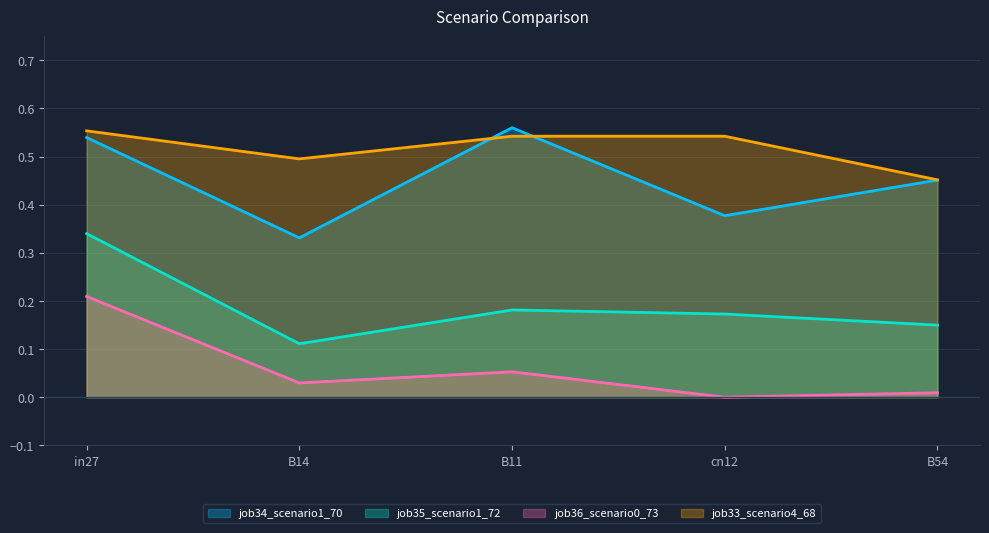

Which category has the lowest value in the job36_scenario0_73 series?

cn12